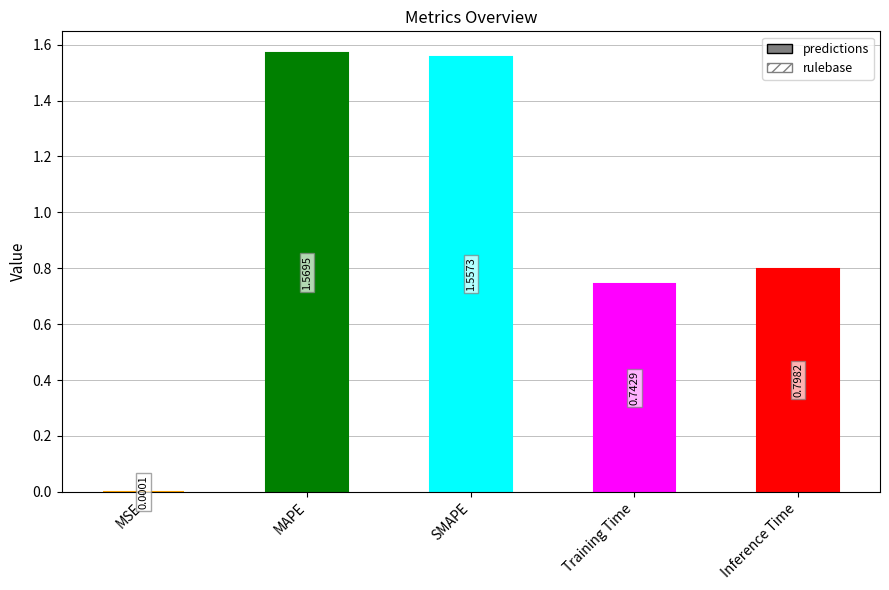

The value of values at MSE is 0.0. True or false?

True